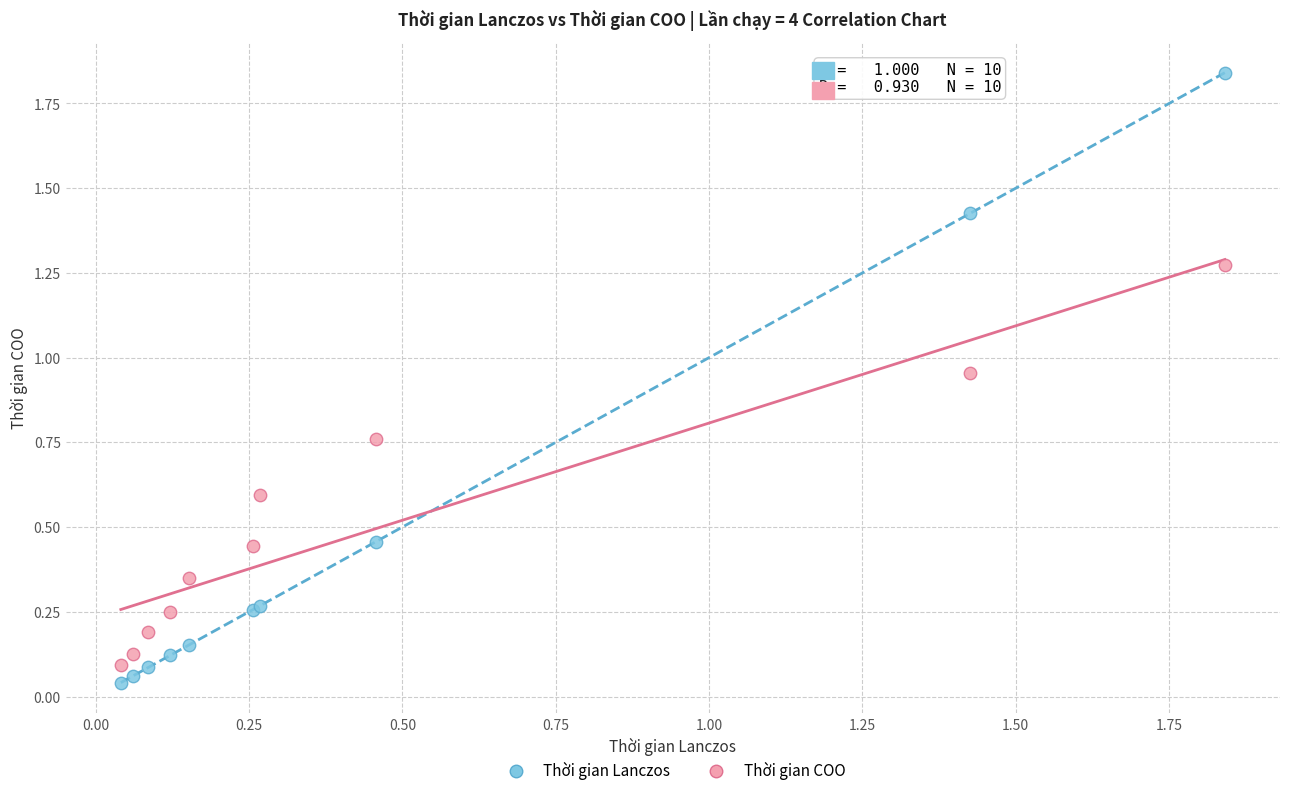

Which series has the largest Y range (max minus min)?

Thời gian Lanczos